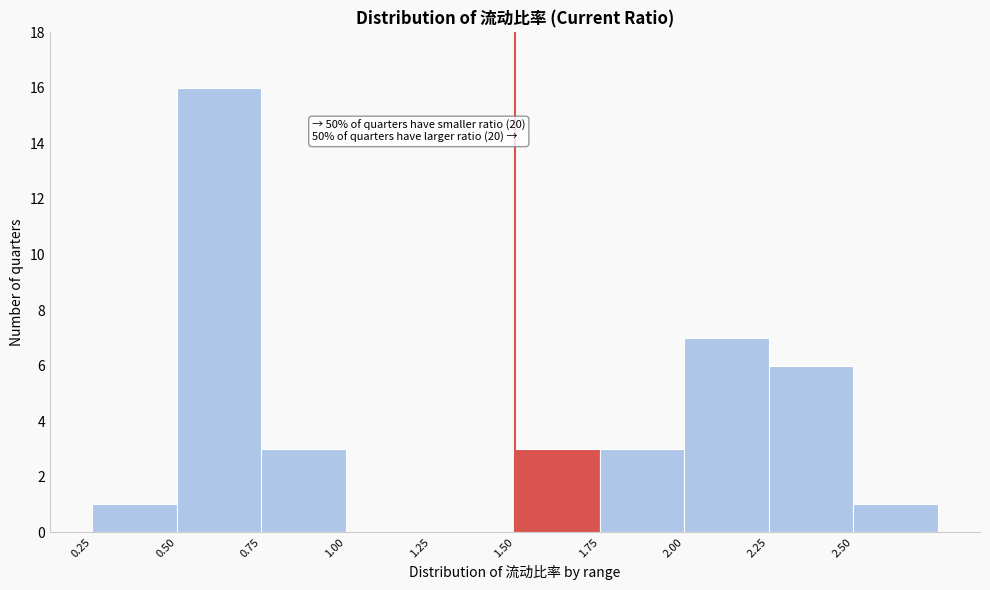

Which range on the x-axis has the tallest bar?

0.50 to 0.75